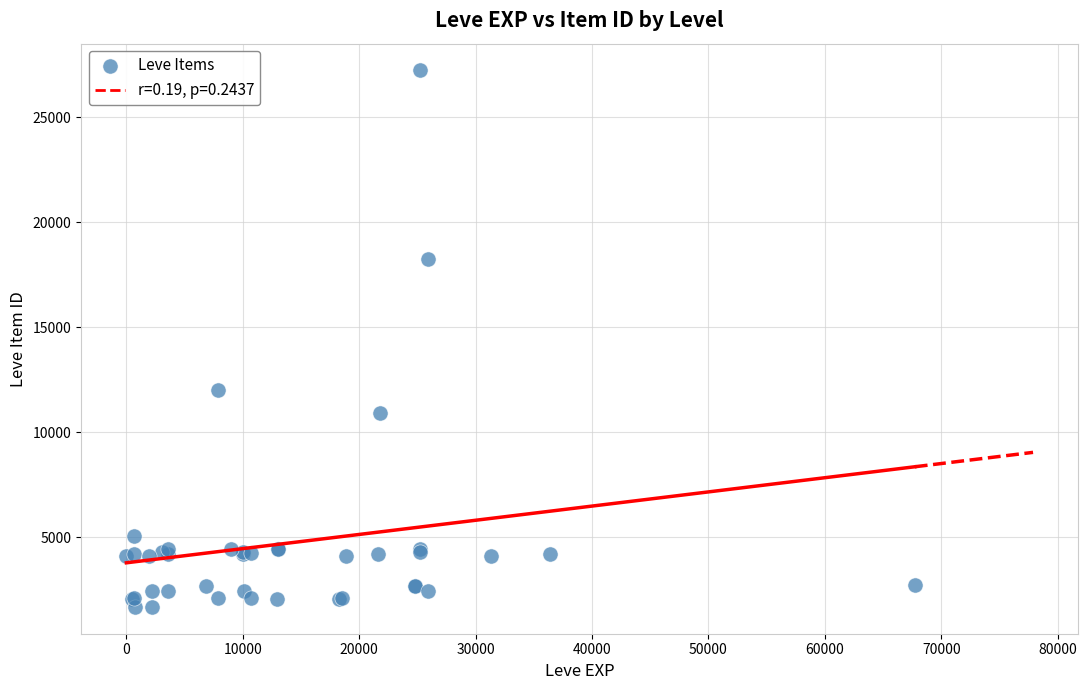

What Y value in the scatter plot is closest to 14448?

12018